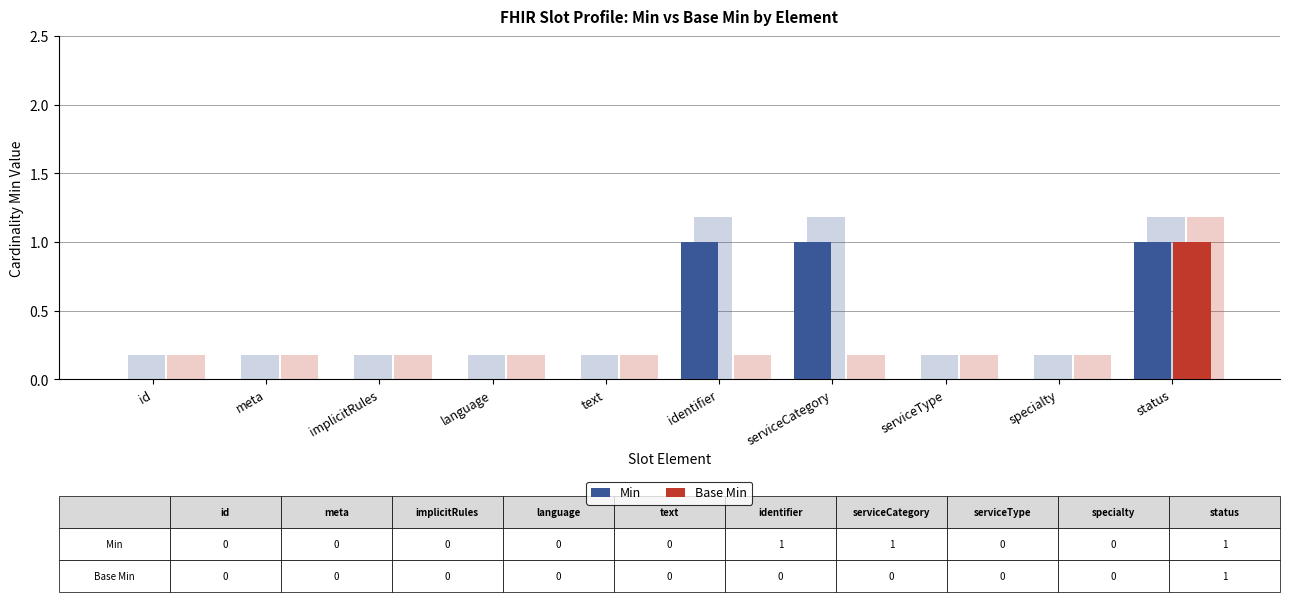

Rank the categories by Min value from highest to lowest.

identifier, serviceCategory, status, id, meta, implicitRules, language, text, serviceType, specialty